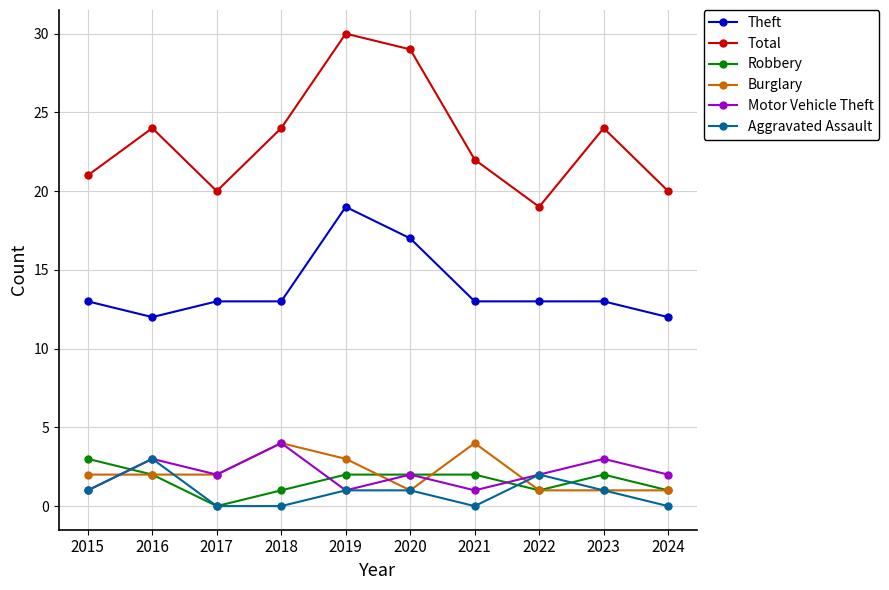

What is the approximate value of Total at 2018?

24